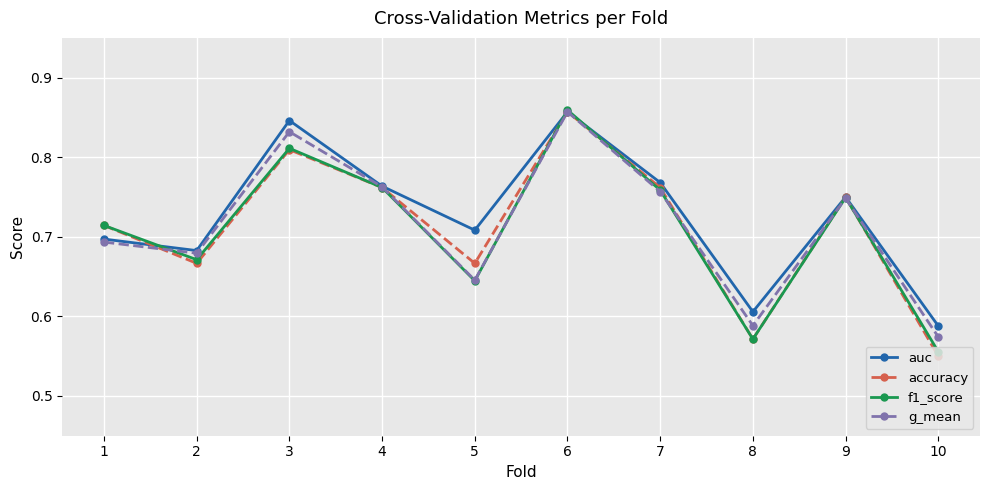

Where is g_mean nearest to the value 0?

10